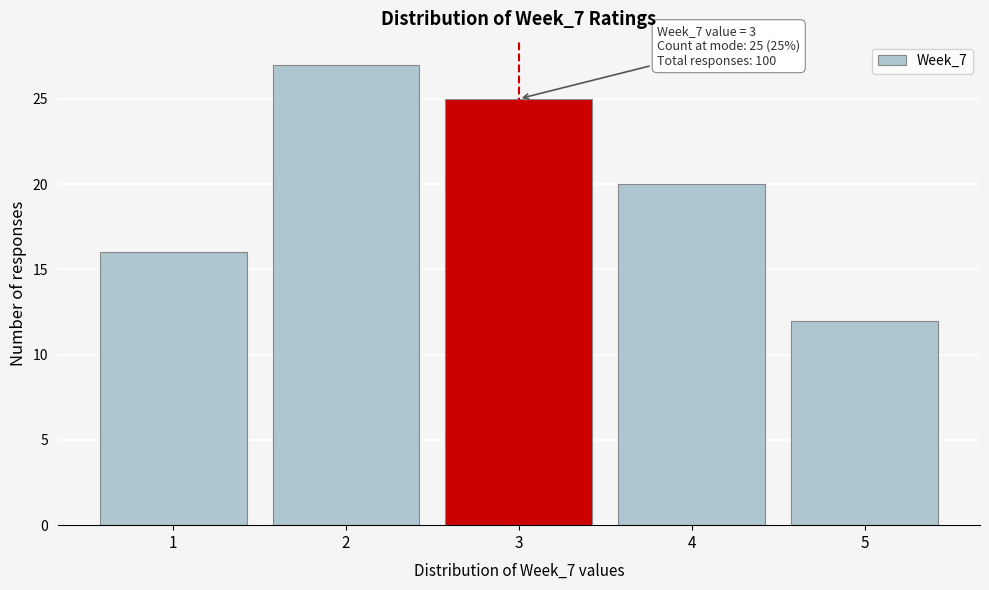

Over which range of the x-axis is the bar tallest?

1.5 to 2.5